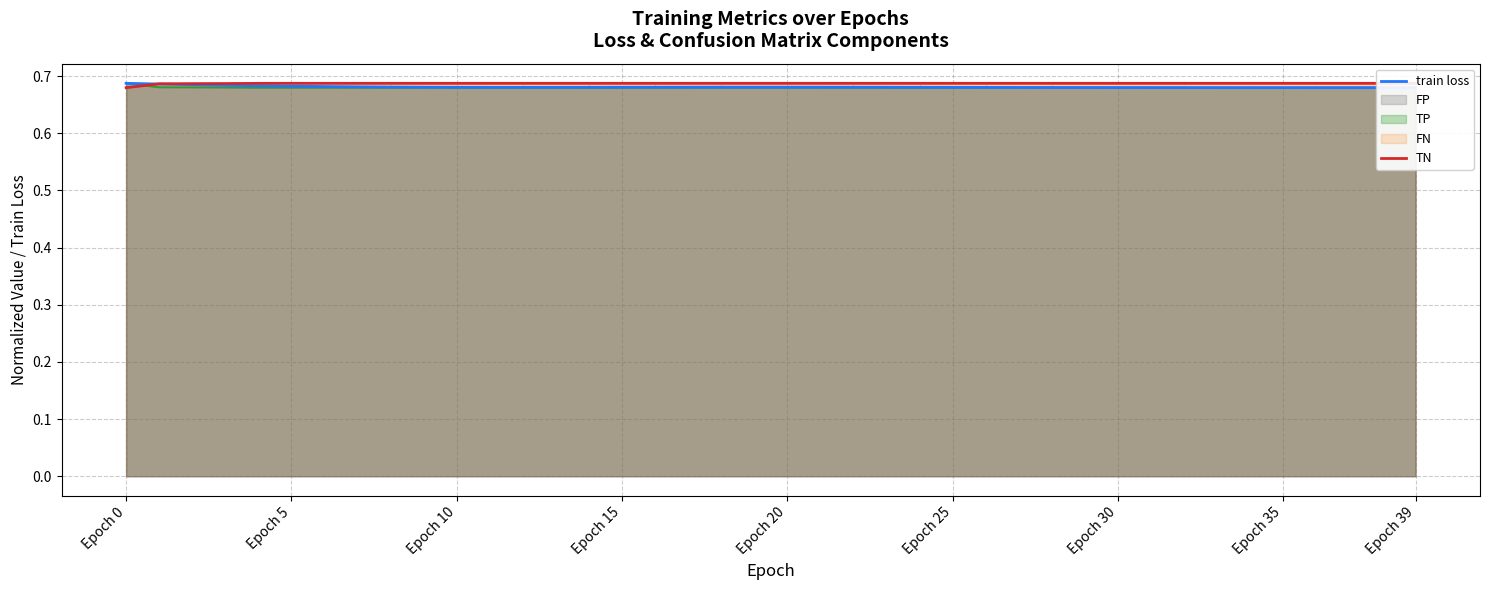

How many lines are shown in the chart?

2